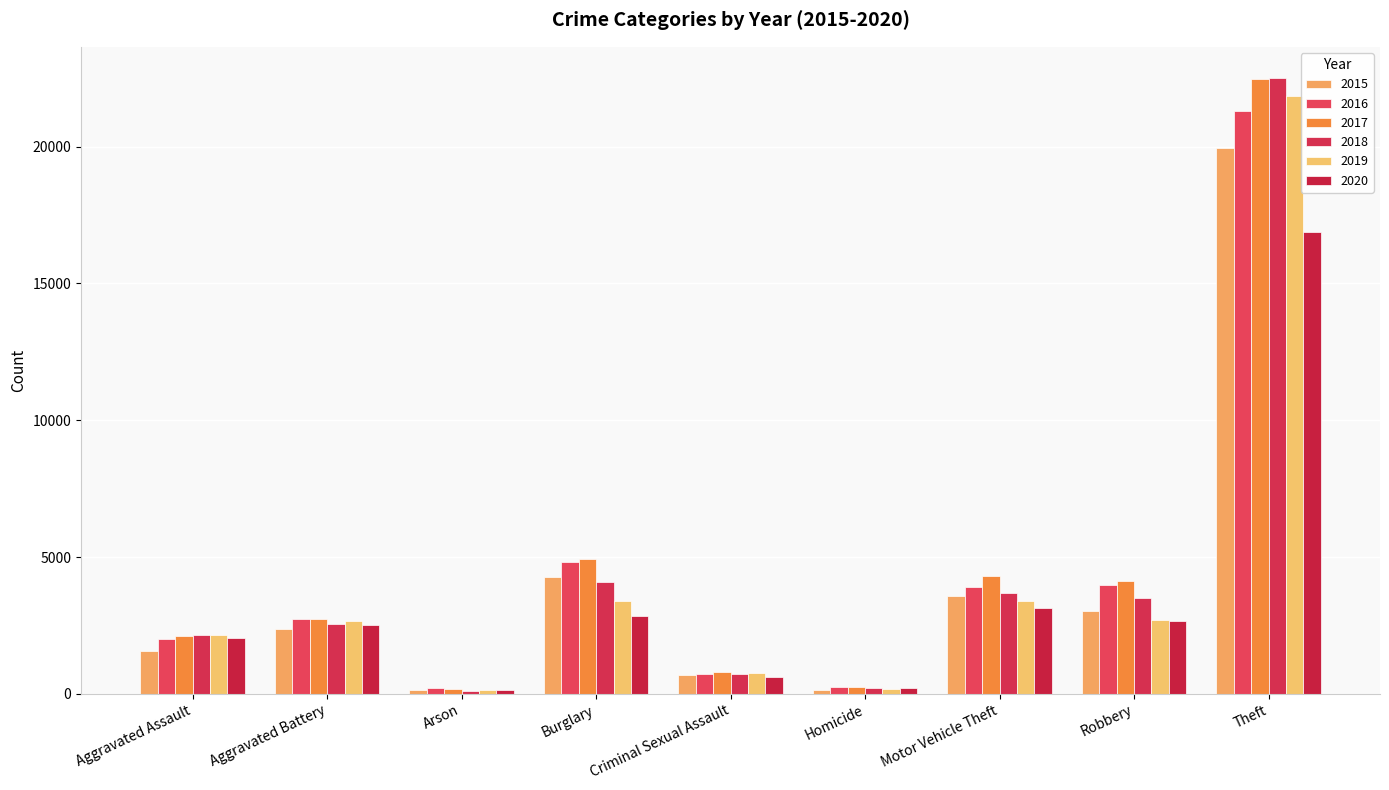

What is the label of the 2nd bar from the left?

Aggravated Battery